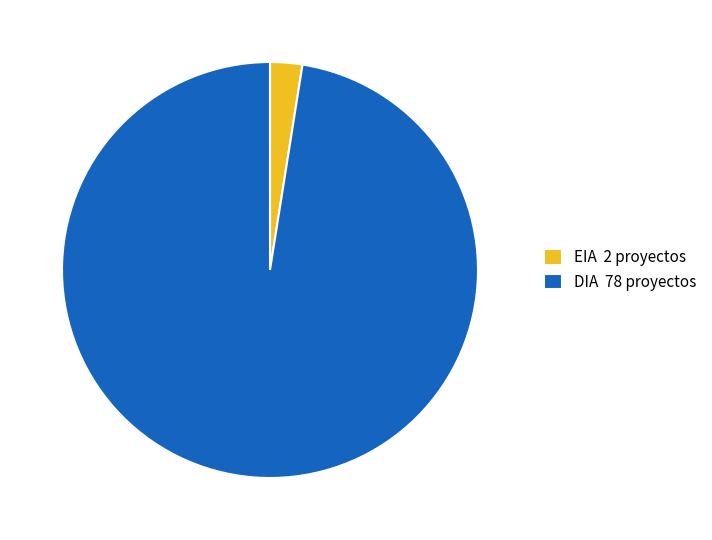

Between EIA 2 proyectos and DIA 78 proyectos, which is larger?

DIA 78 proyectos